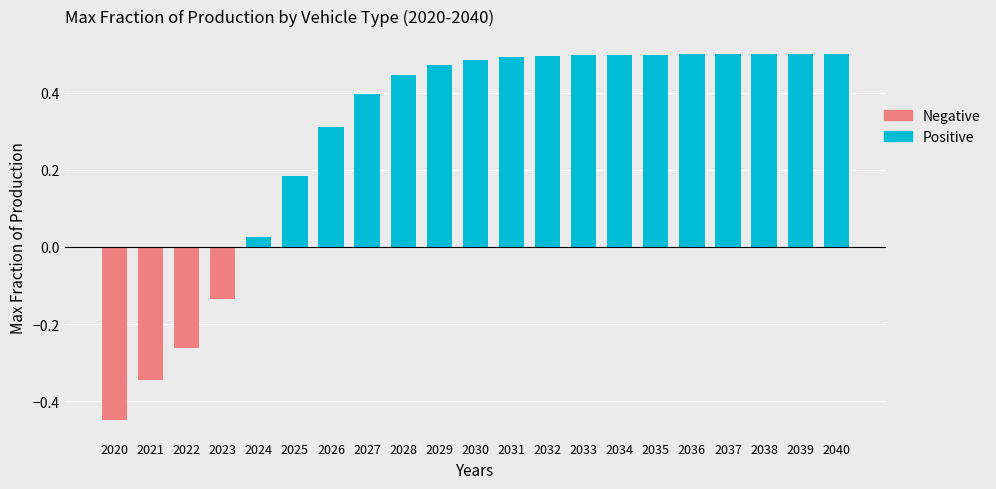

Is it true that Positive equals 0.5 at 2029?

True